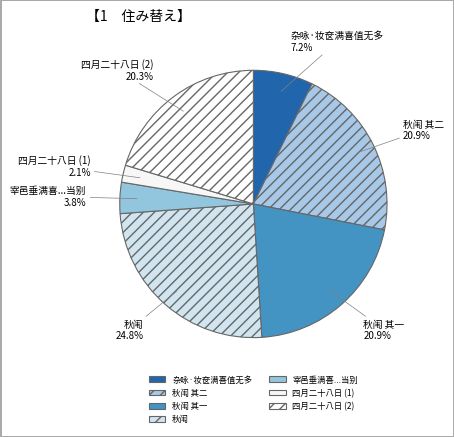

To the nearest percent, what is the average slice percentage?

14%